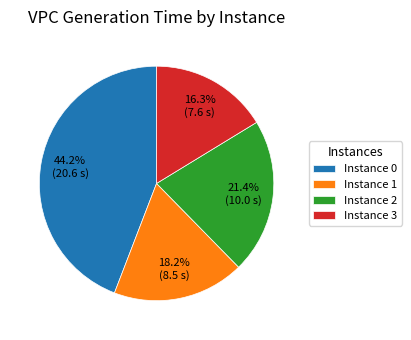

Is there any slice that represents more than half of the pie?

No